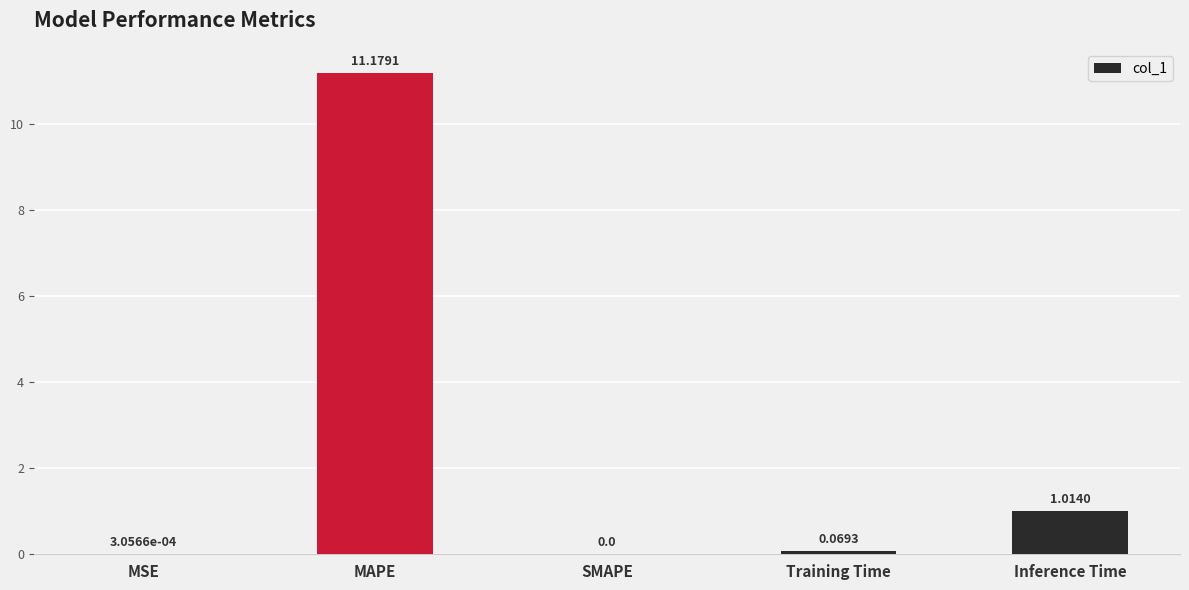

At which label is the value closest to 5?

Inference Time